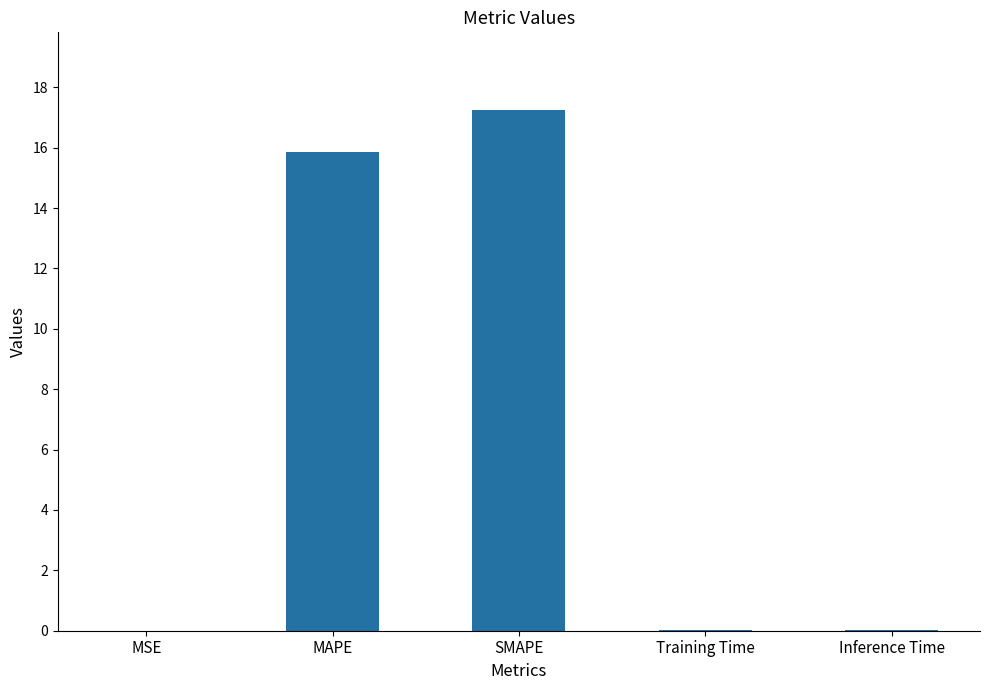

True or false: the data shows 0.0 at Inference Time.

True